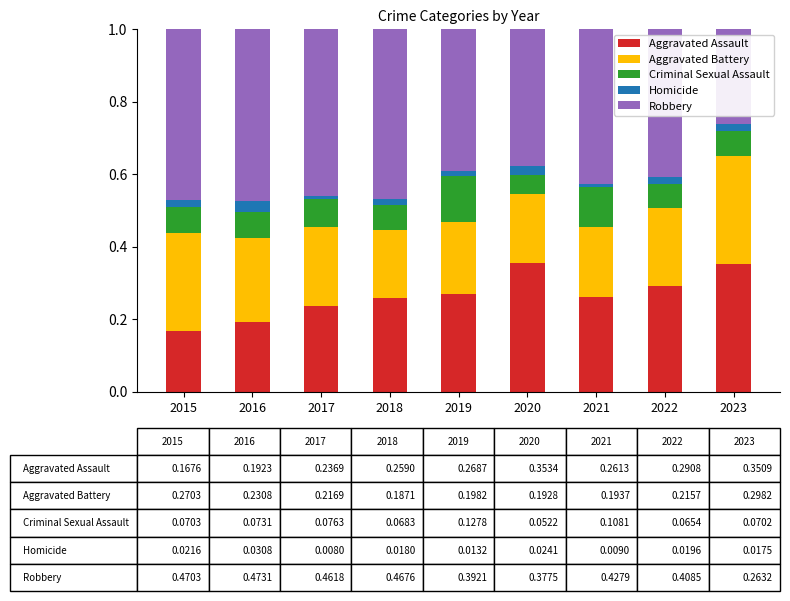

How many bars are there in total?

9